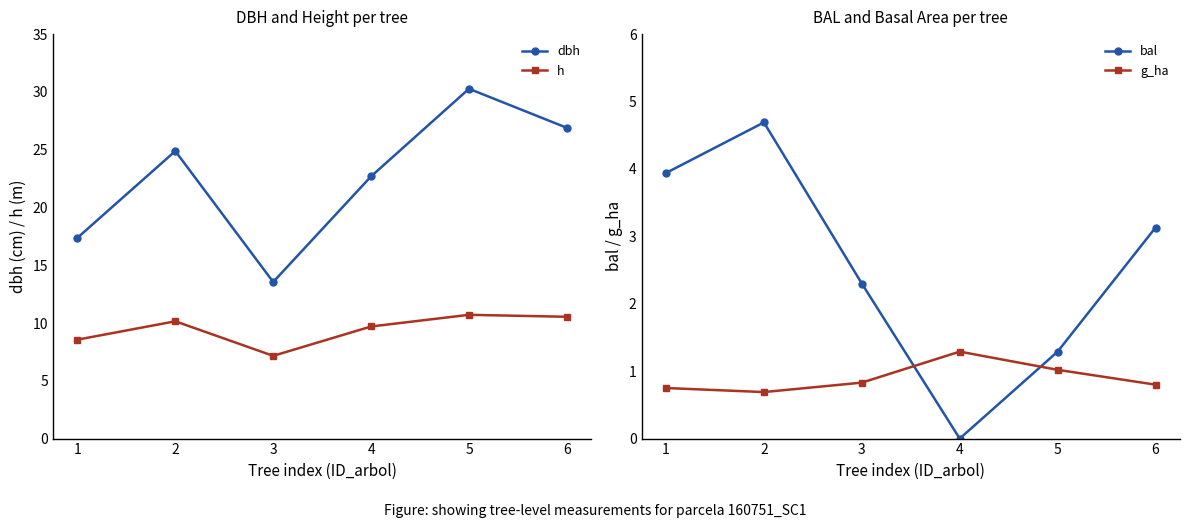

What is the total value across all series at 3?

23.8